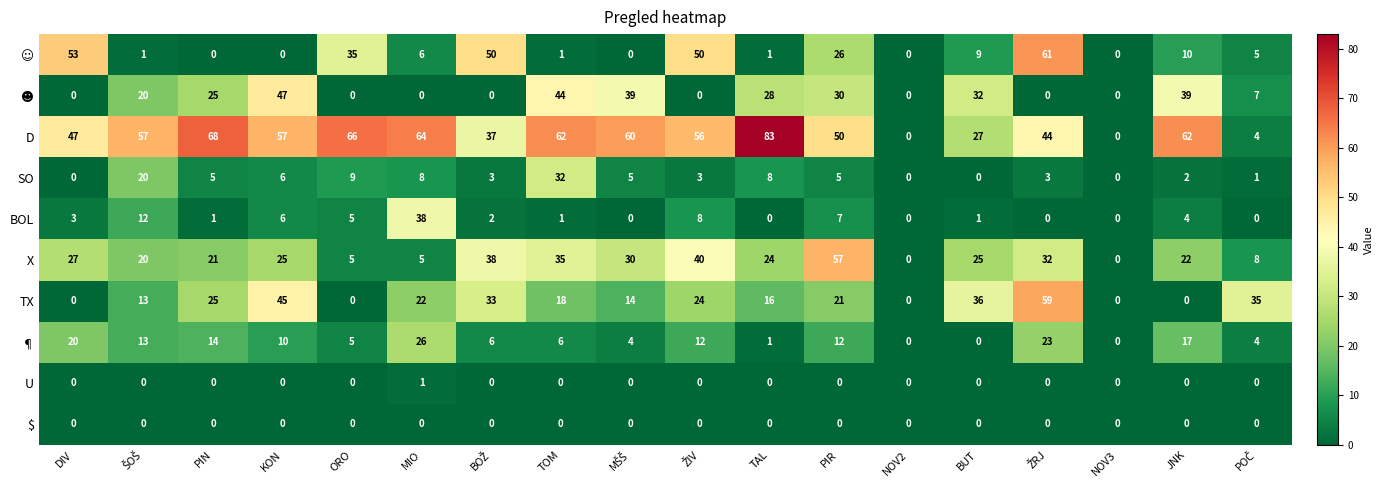

What is the total value across all series at MIO?

170